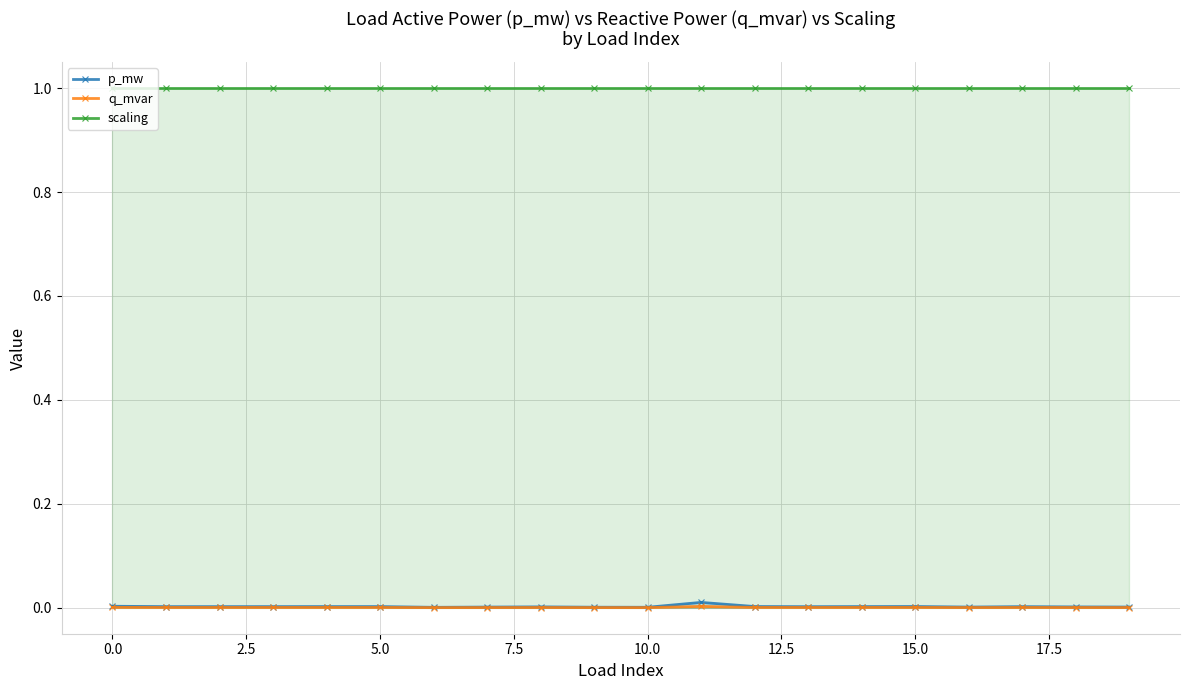

Is it true that q_mvar equals 0.0 at 19?

True